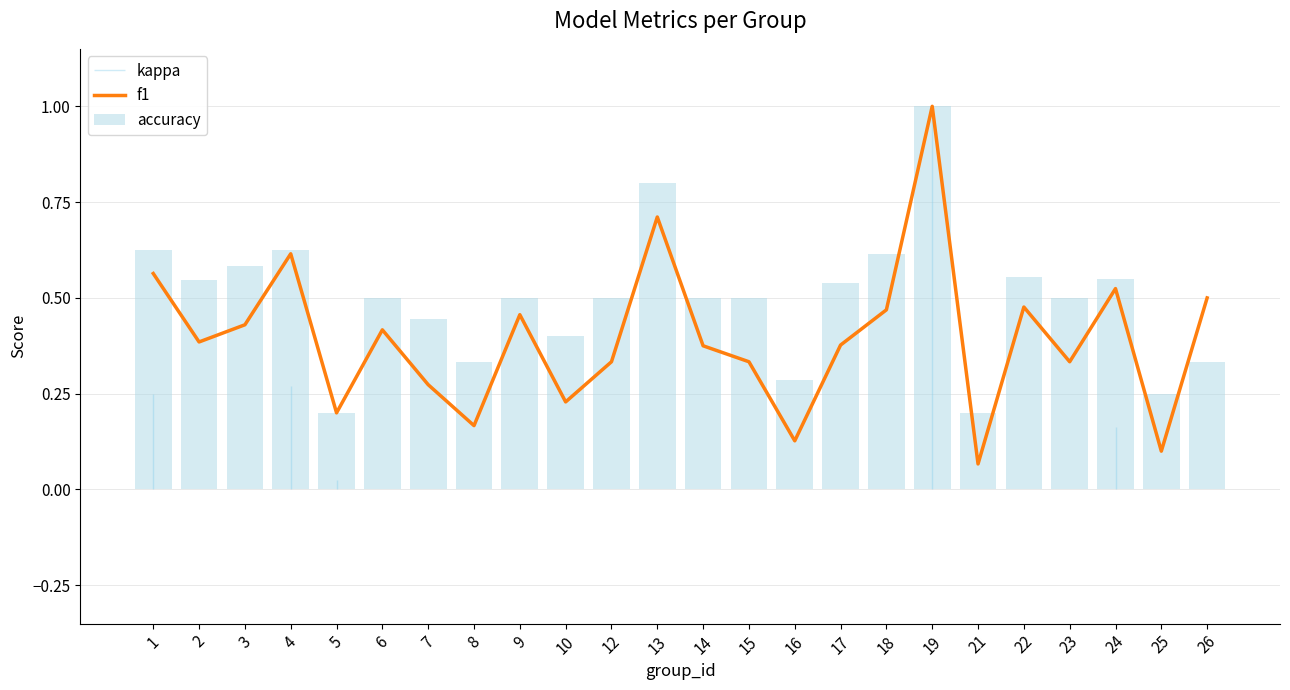

Between 13 and 14, which is larger?

13